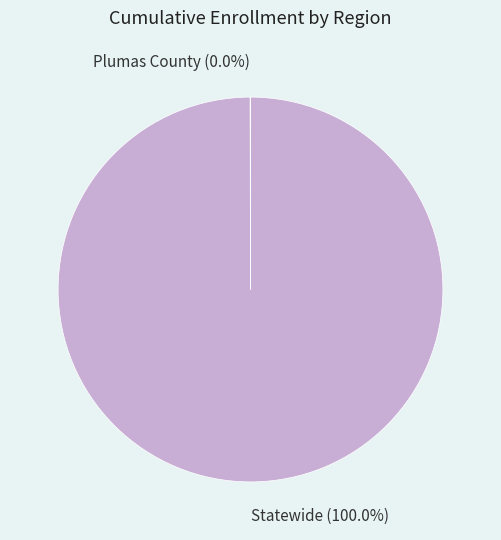

Does Statewide (100.0%) account for over 50% of the chart?

Yes